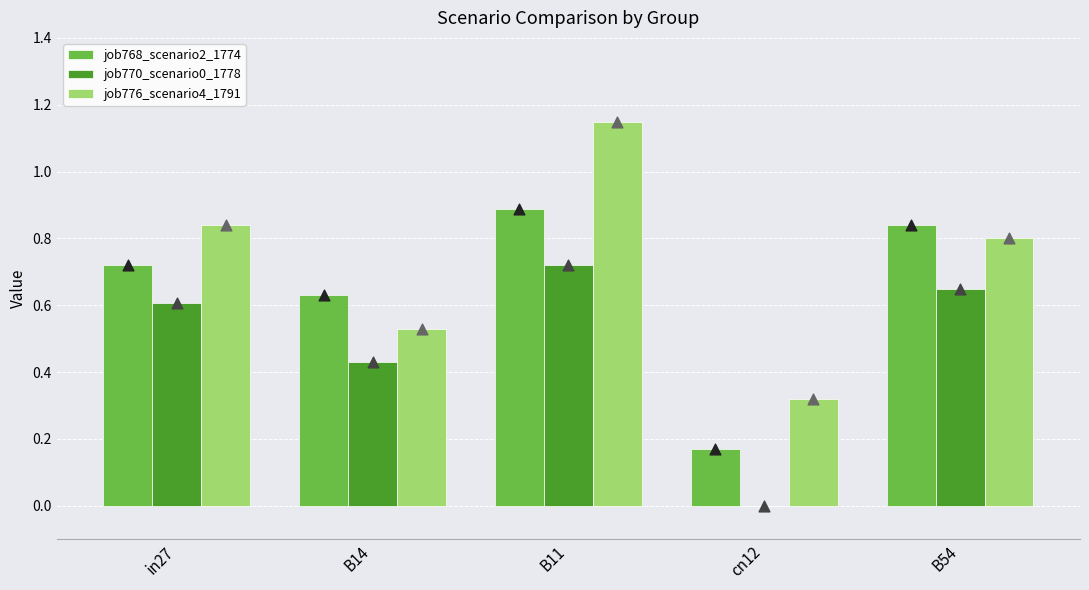

Which series reaches the minimum Y coordinate?

job770_scenario0_1778